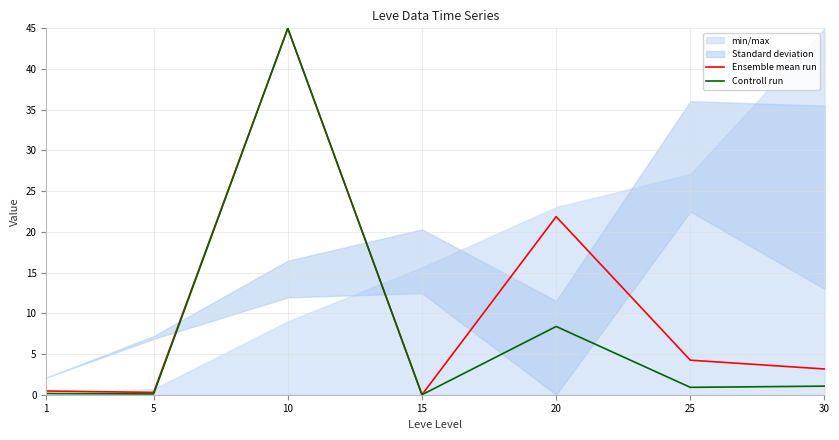

Where is the first local maximum for Ensemble mean run?

10